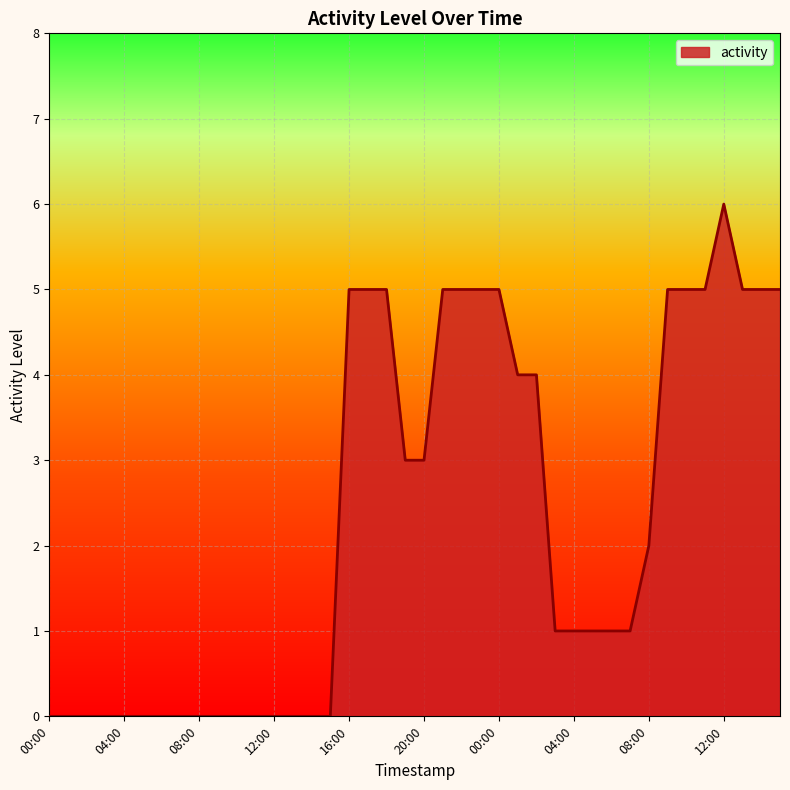

How many lines are shown in the chart?

1